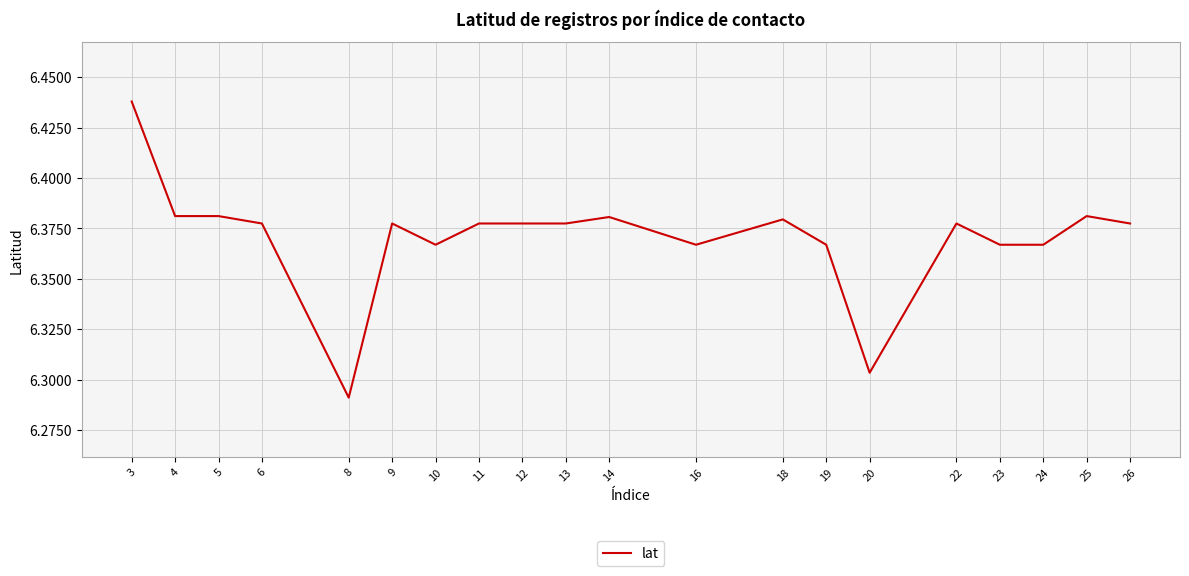

What is the change in value from 3 to 6?

-0.1